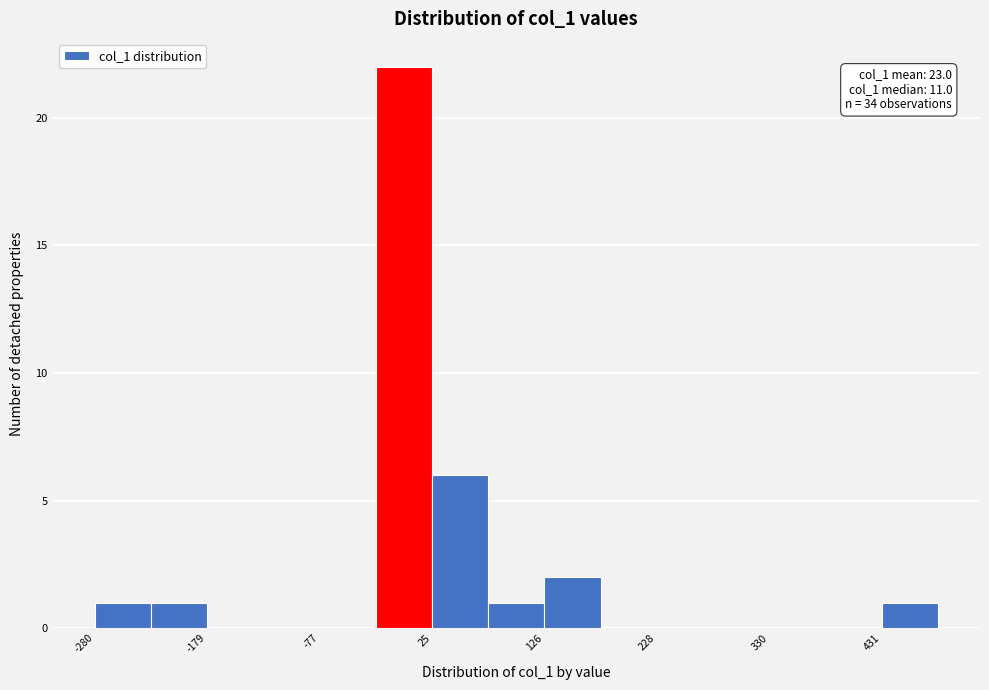

Read against the x-axis, roughly where is the centre of the tallest bar?

0